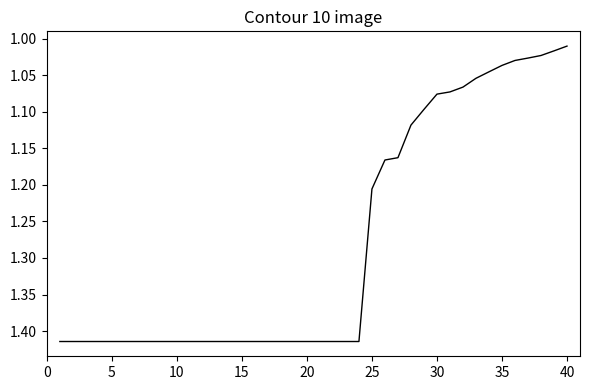

How many distinct data groups are displayed?

1